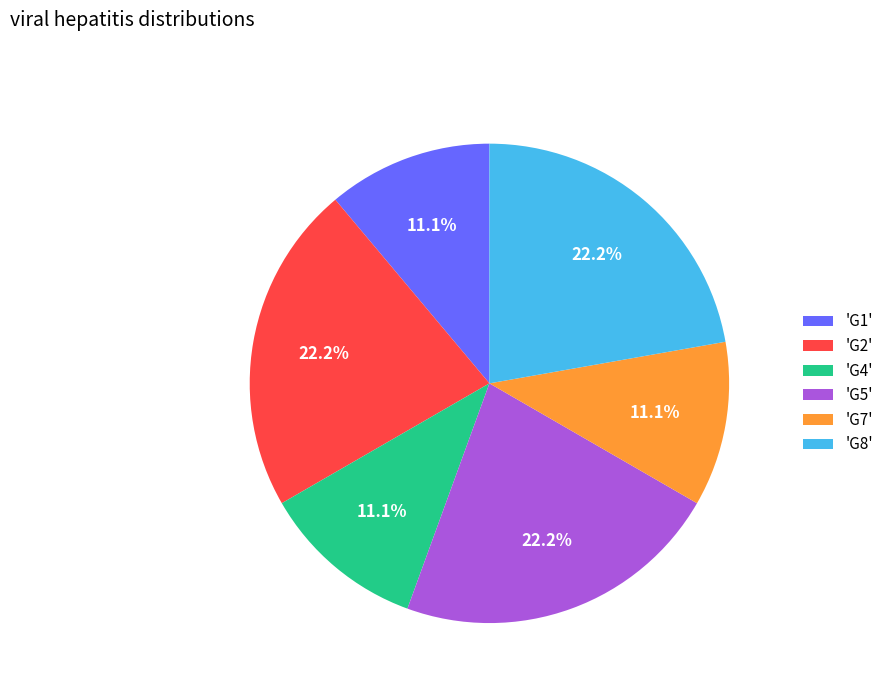

What is the ratio of the value at 'G5' to the value at 'G7'?

2.0